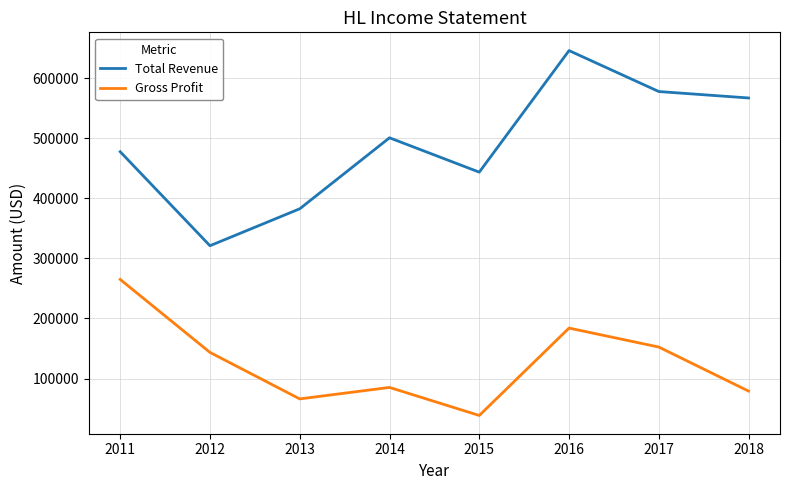

What is the difference between the maximum and second lowest values in the Gross Profit series?

198900